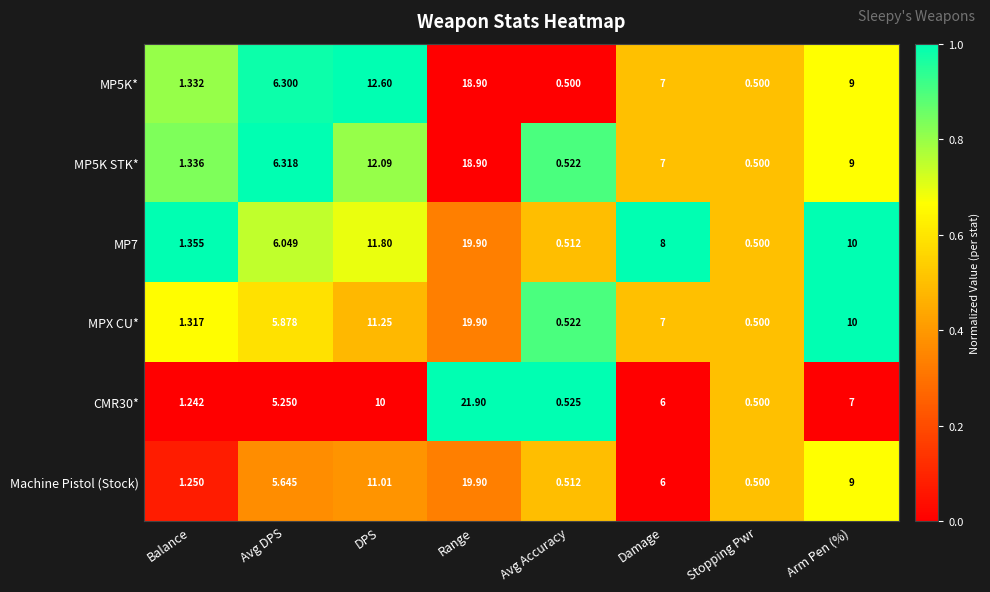

At which label is MP5K STK* closest to 9?

Arm Pen (%)